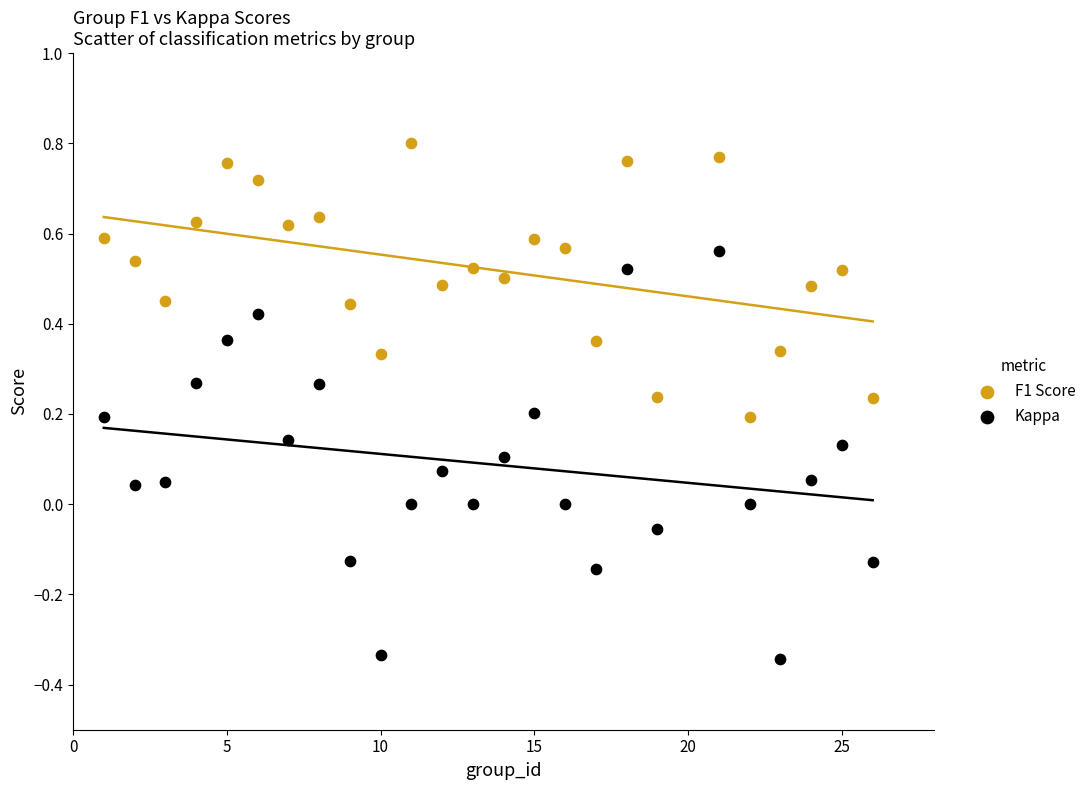

Which series has the widest spread of Y values?

Kappa